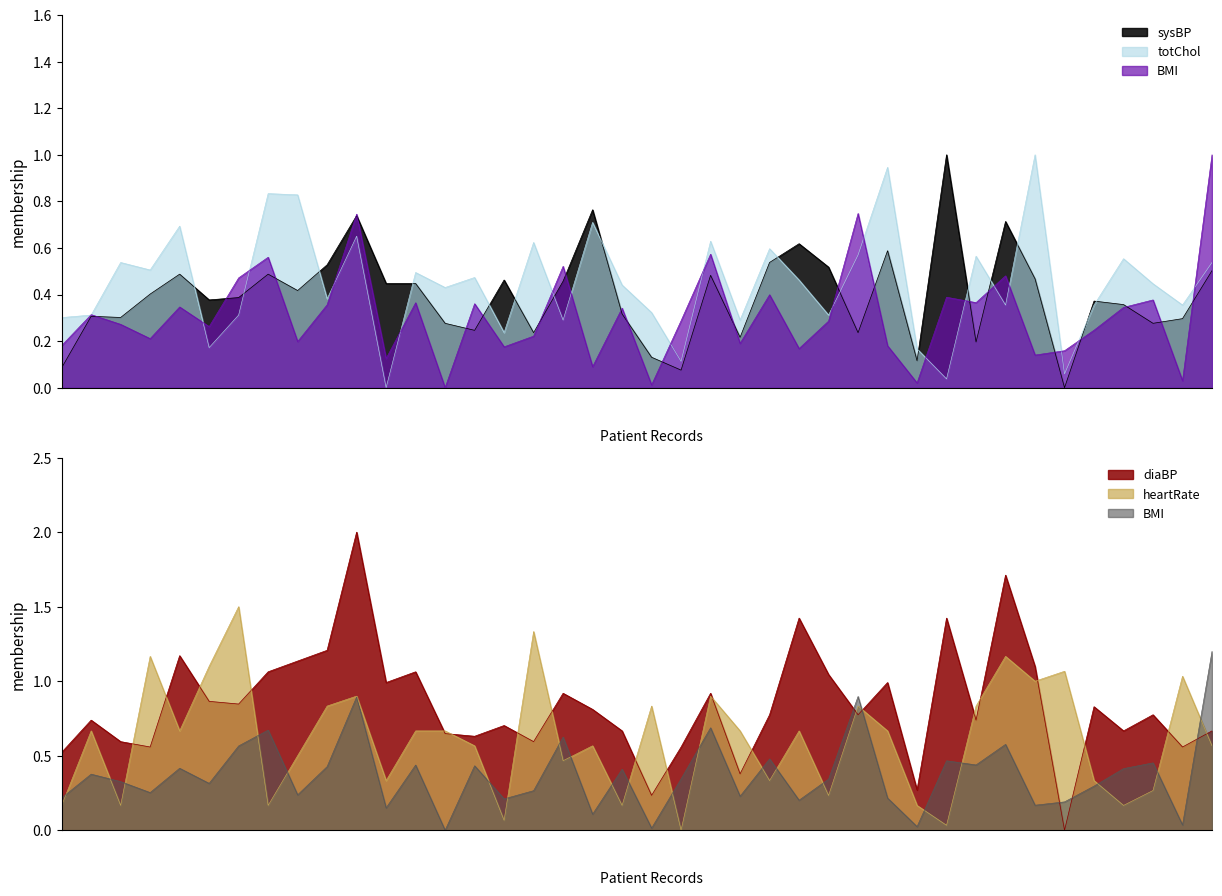

Is it true that sysBP equals 1.1 at 4919?

False